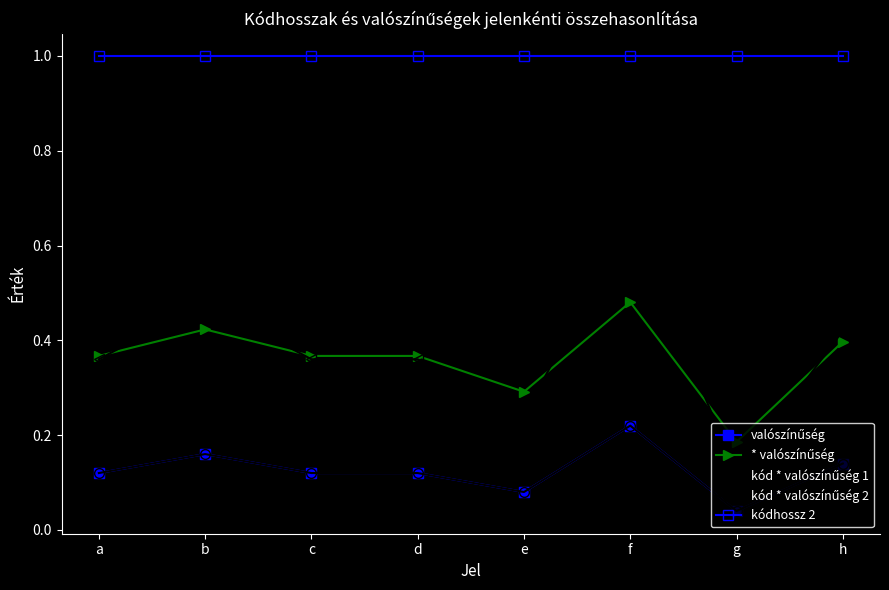

Does the chart have visible grid lines?

No